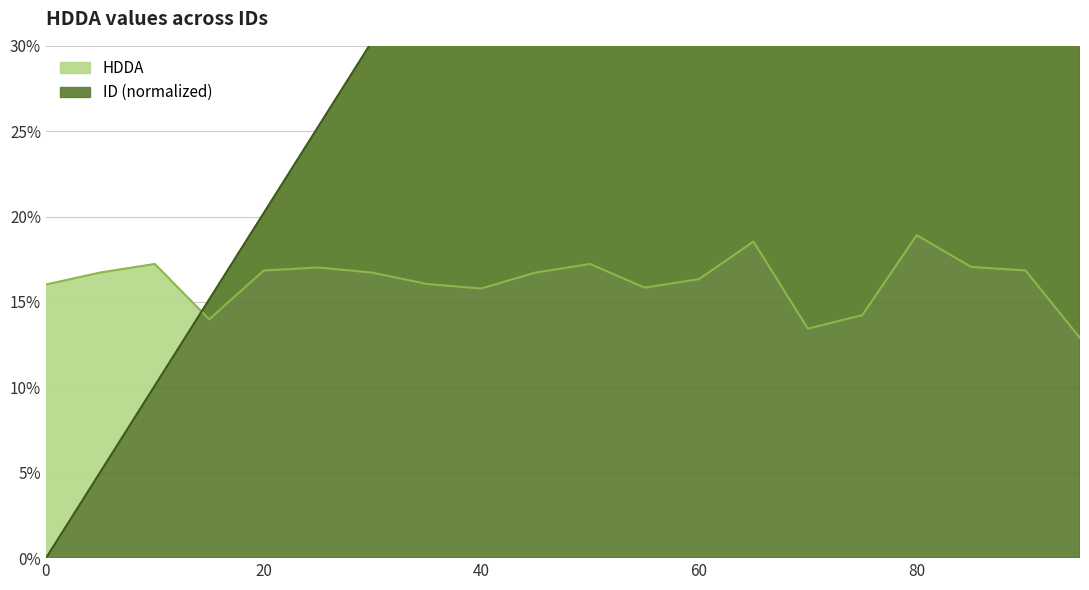

The value at 0 is 0.0. True or false?

True